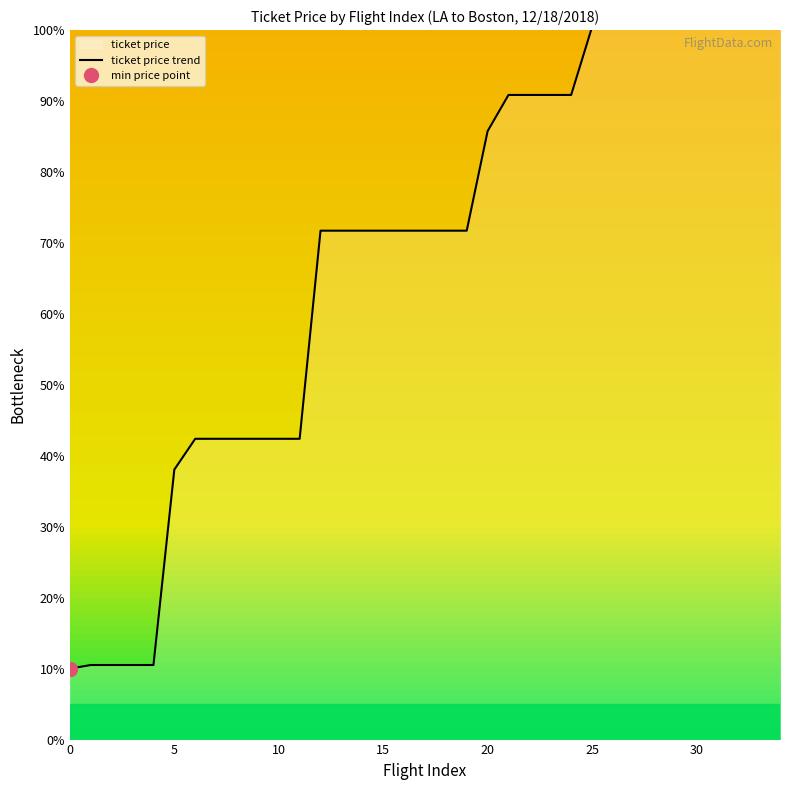

How many data points are less than 71?

12